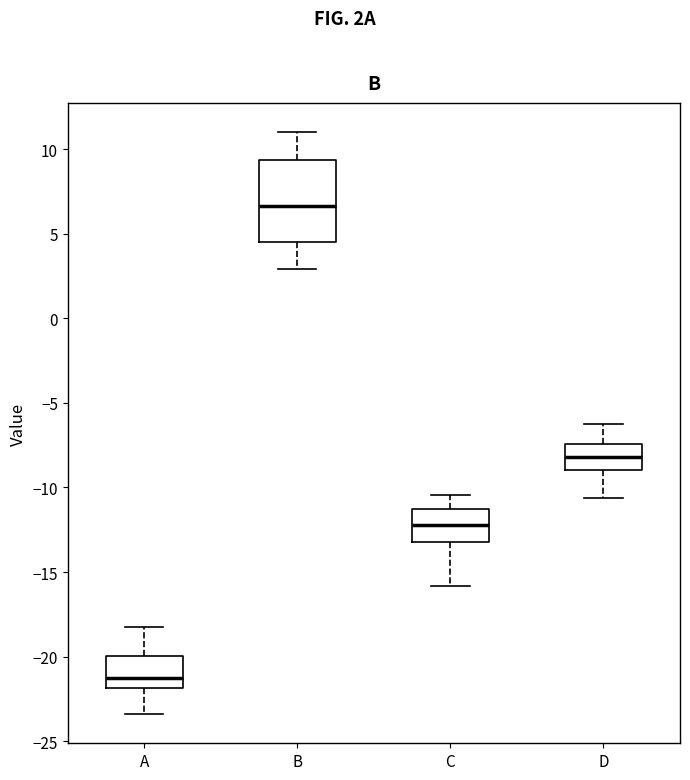

Where does the lower whisker of the box for A end on the y-axis? The values are not printed on the chart, so give them approximately, as read against the axis.

-23.5